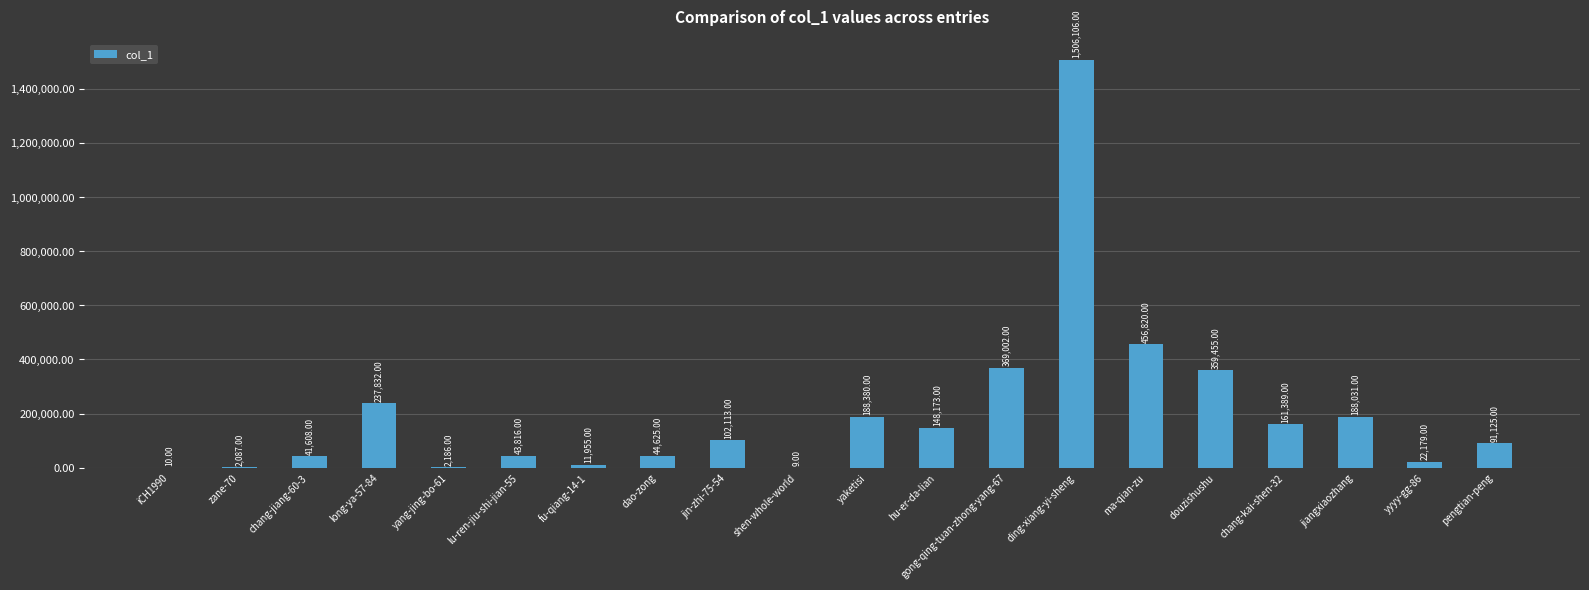

What is the sum of the values at fu-qiang-14-1 and jiangxiaozhang?

199986